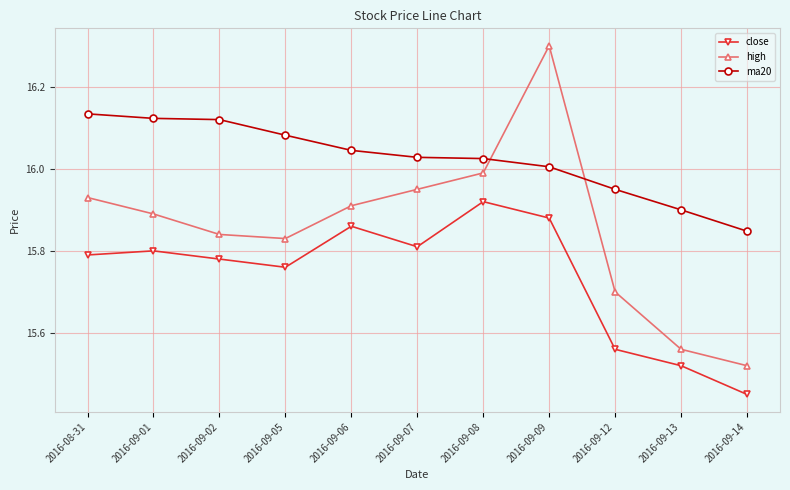

Which series has the largest range (max minus min)?

high